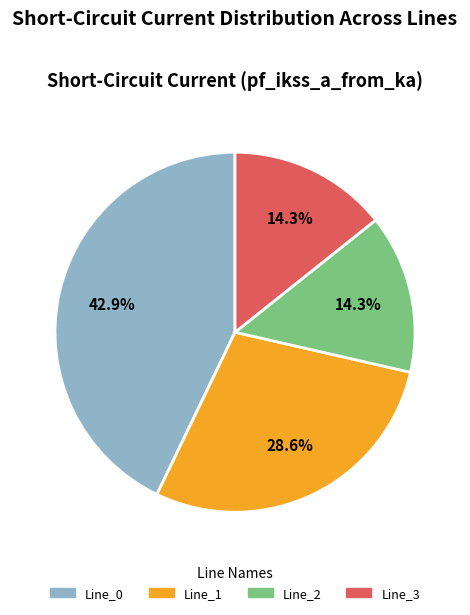

To the nearest percent, what is the combined percentage of Line_2 and Line_3?

29%